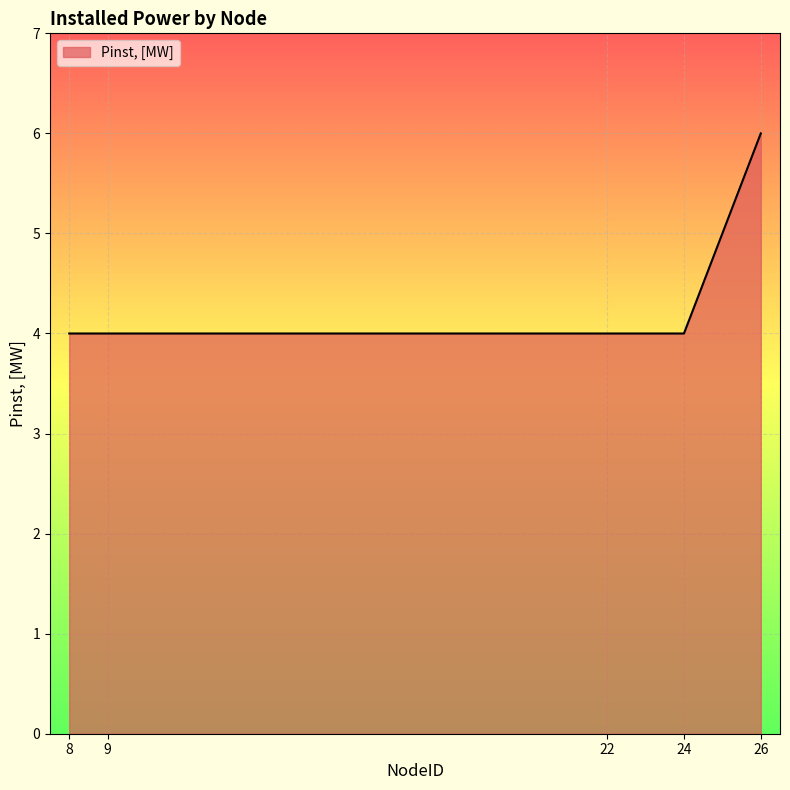

How many categories are shown in the chart?

5